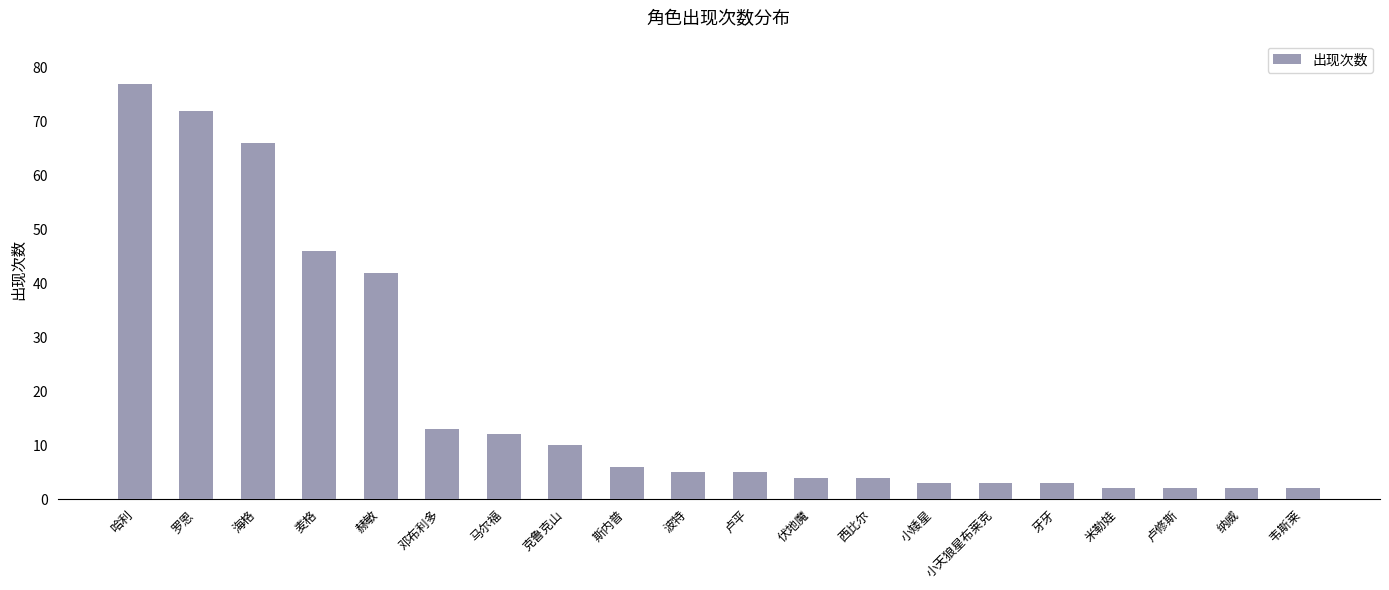

What is the difference between the values at 麦格 and 卢修斯?

44